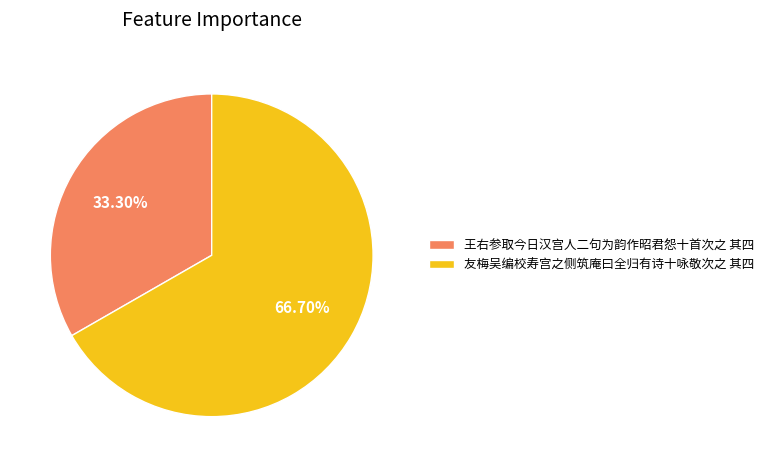

What percentage is the 王右参取今日汉宫人二句为韵作昭君怨十首次之 其四 slice, to the nearest percent?

33%